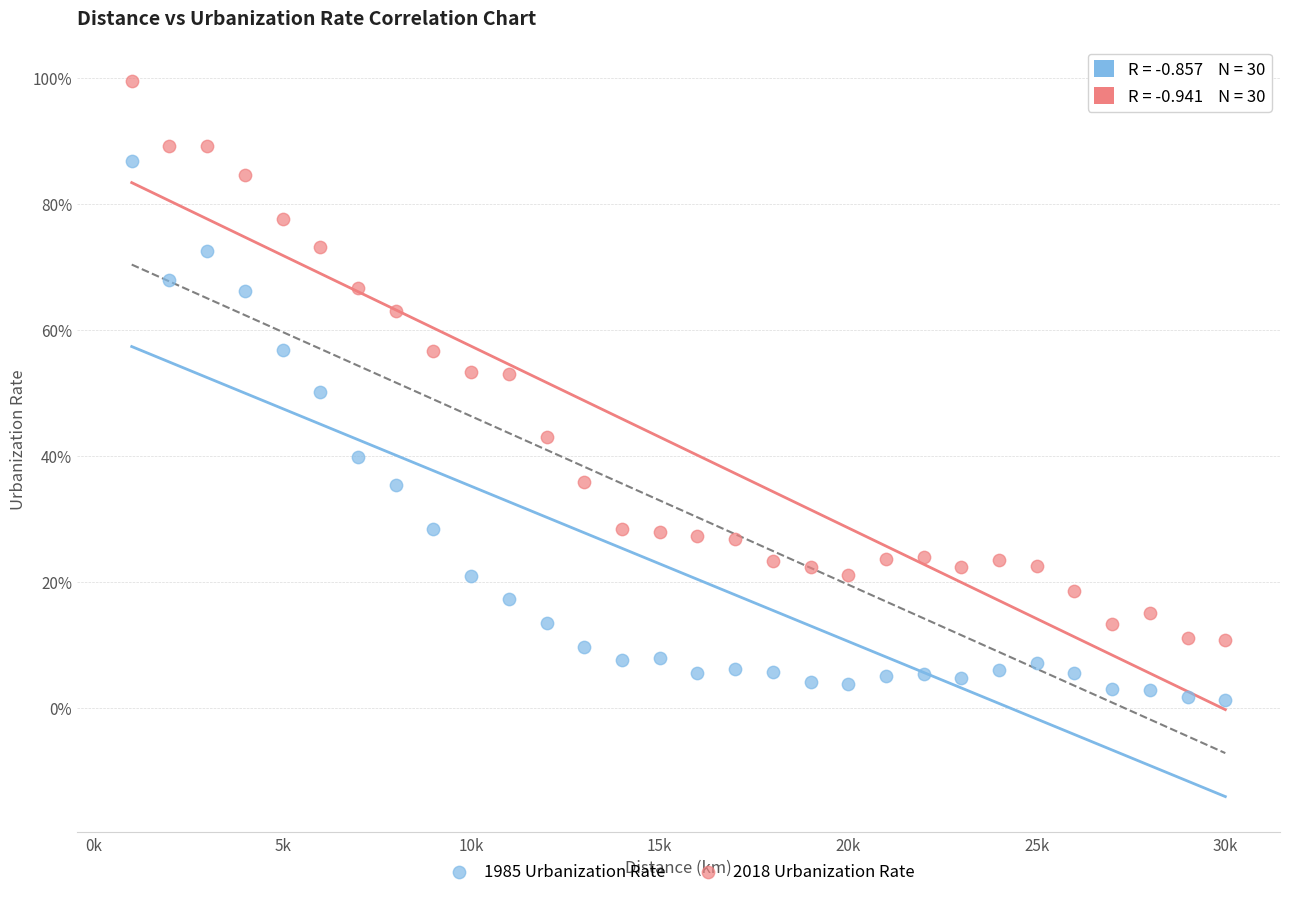

What are all the series names shown in the legend?

1985 Urbanization Rate, 2018 Urbanization Rate